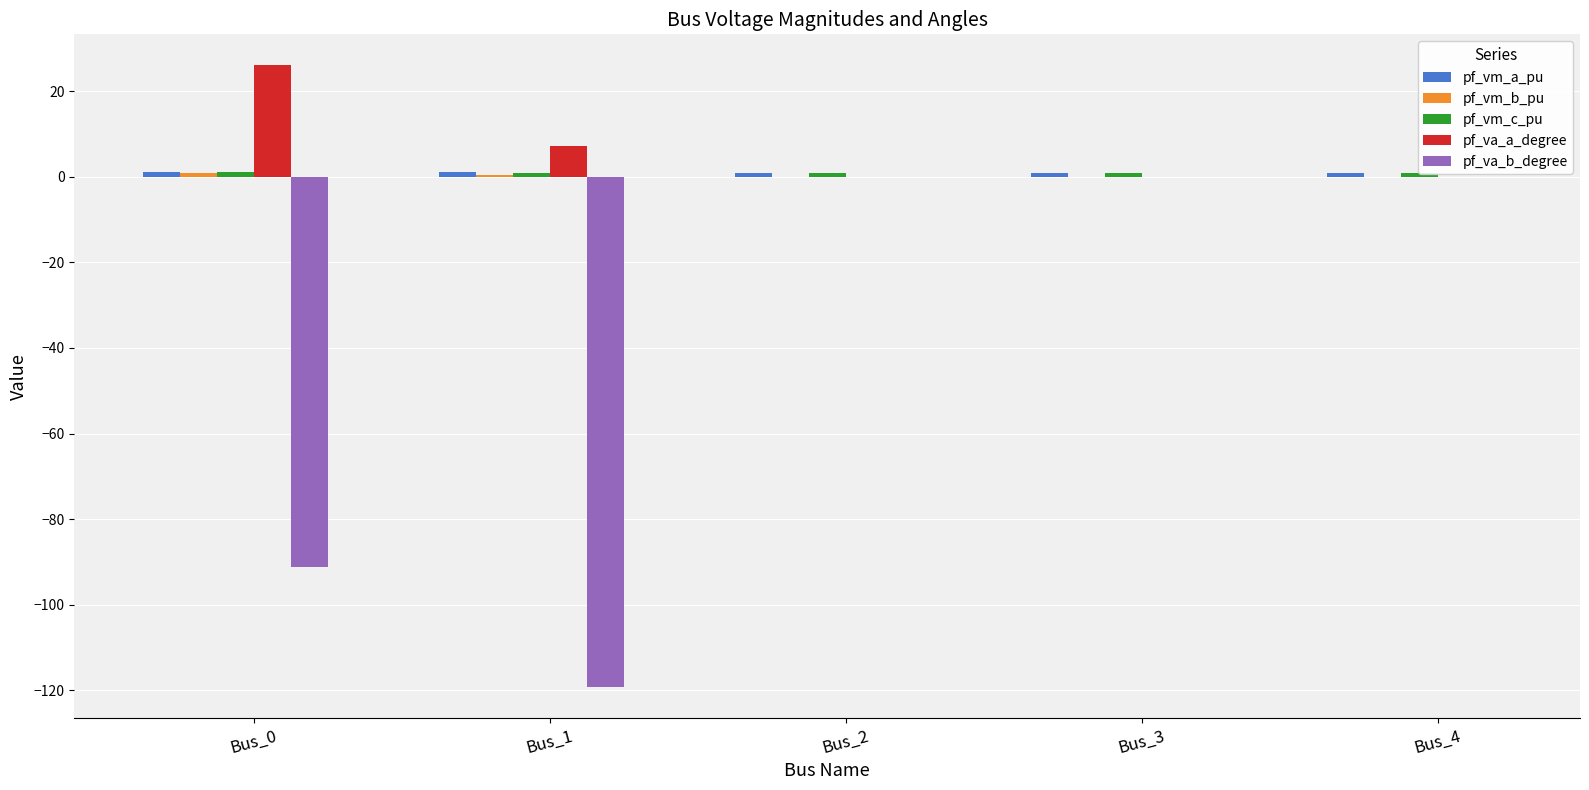

How many distinct data groups are displayed?

5